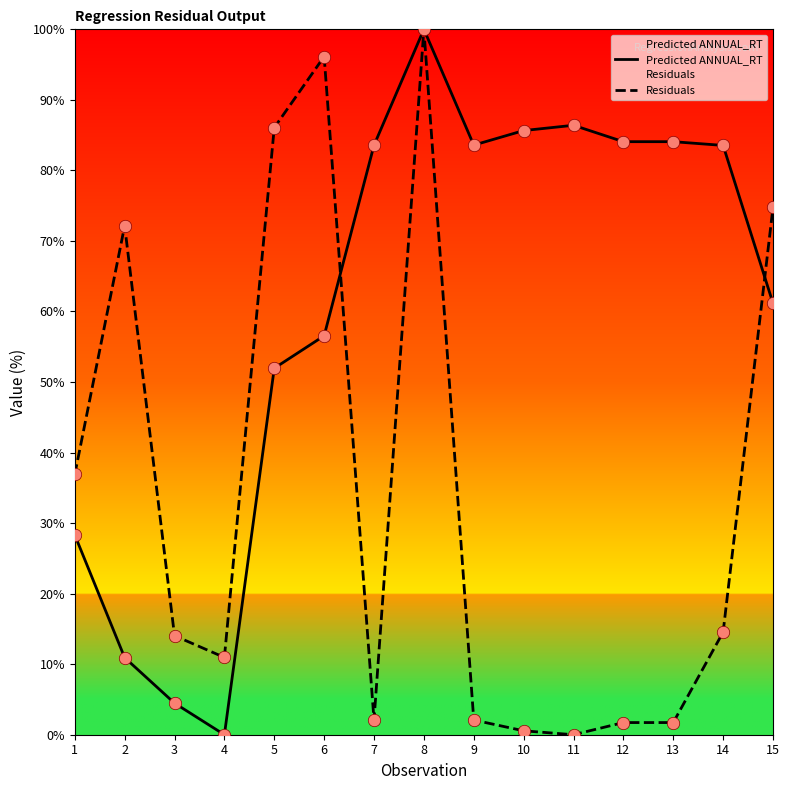

Which series contains the highest Y value?

Predicted ANNUAL_RT